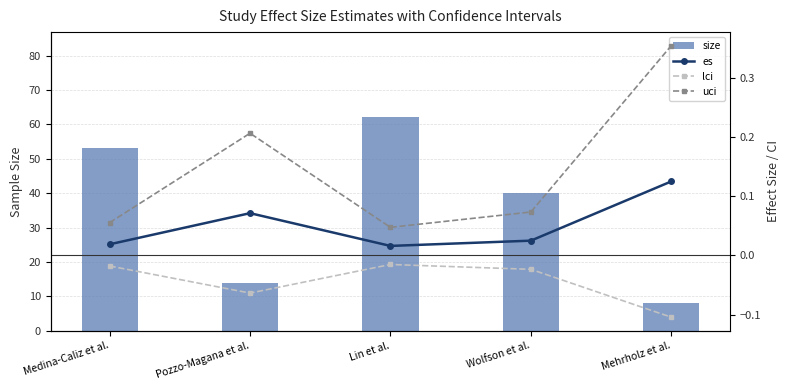

At which category does the chart reach its peak across all series?

Lin et al.